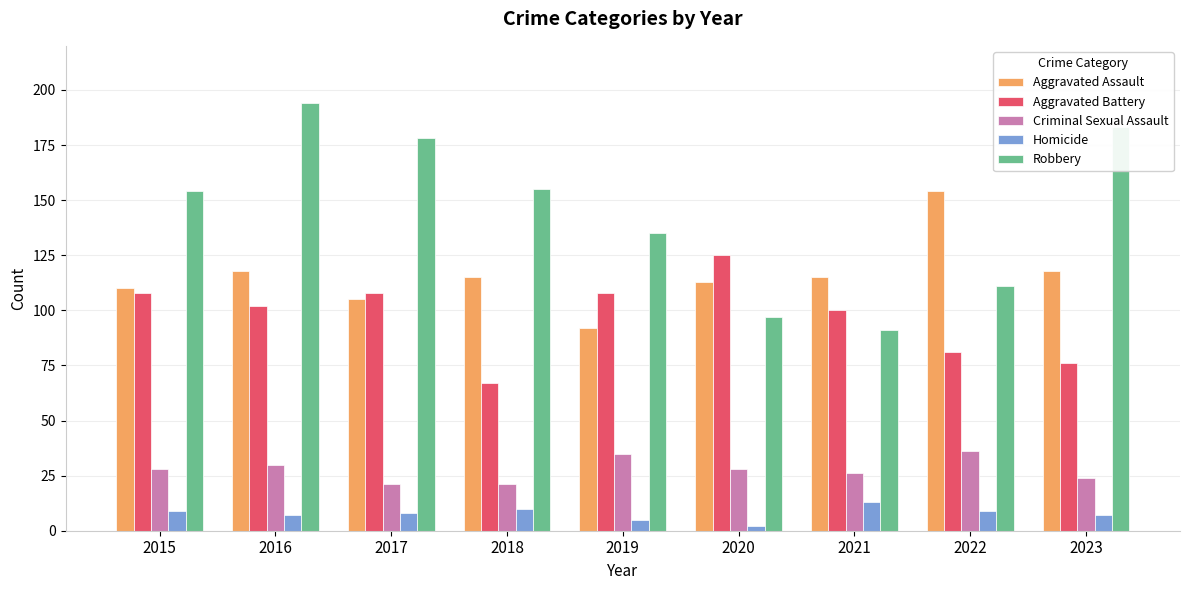

Reading left to right, what are all the values shown in this chart?

Aggravated Assault: 110	118	105	115	92	113	115	154	118
Aggravated Battery: 108	102	108	67	108	125	100	81	76
Criminal Sexual Assault: 28	30	21	21	35	28	26	36	24
Homicide: 9	7	8	10	5	2	13	9	7
Robbery: 154	194	178	155	135	97	91	111	183